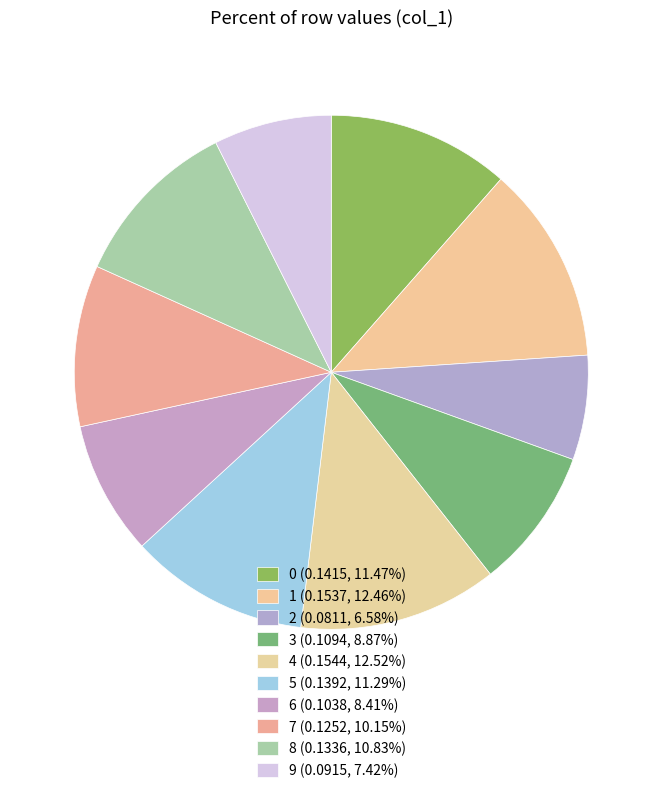

How many slices are in this pie chart?

10